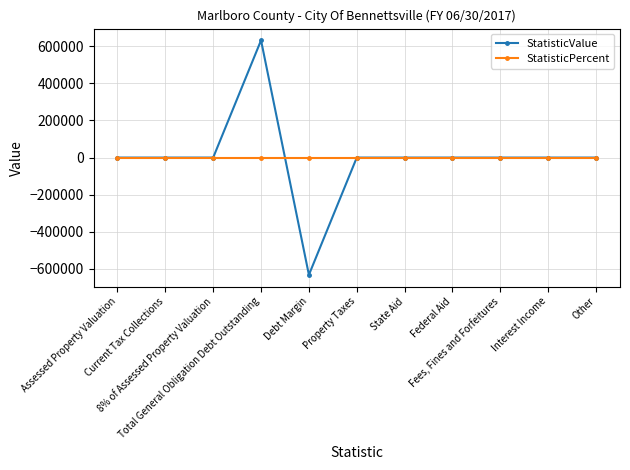

Is this an area chart (filled region under the line)?

No